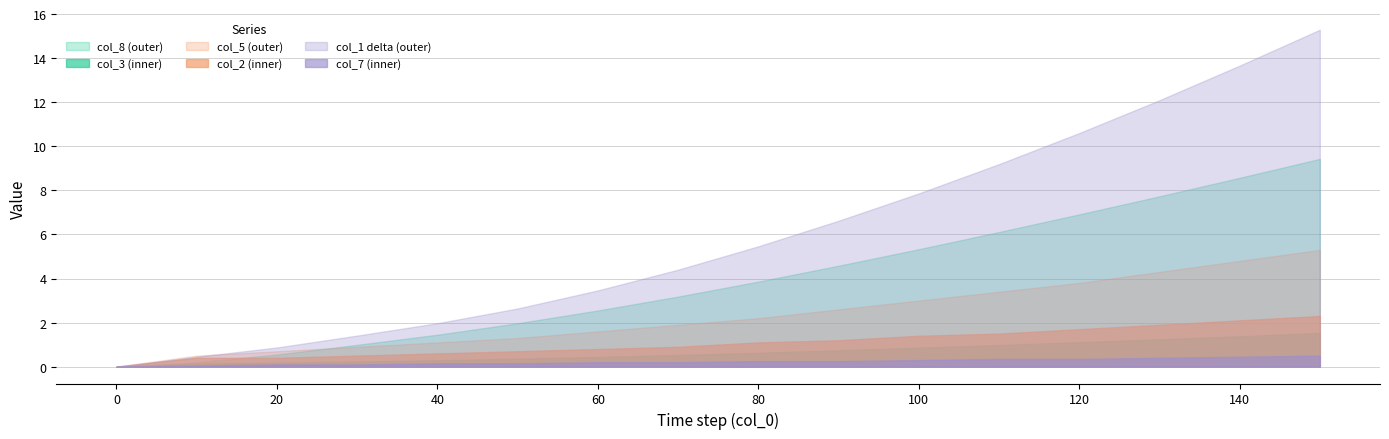

True or false: col_1 and col_3 cross at least once.

False